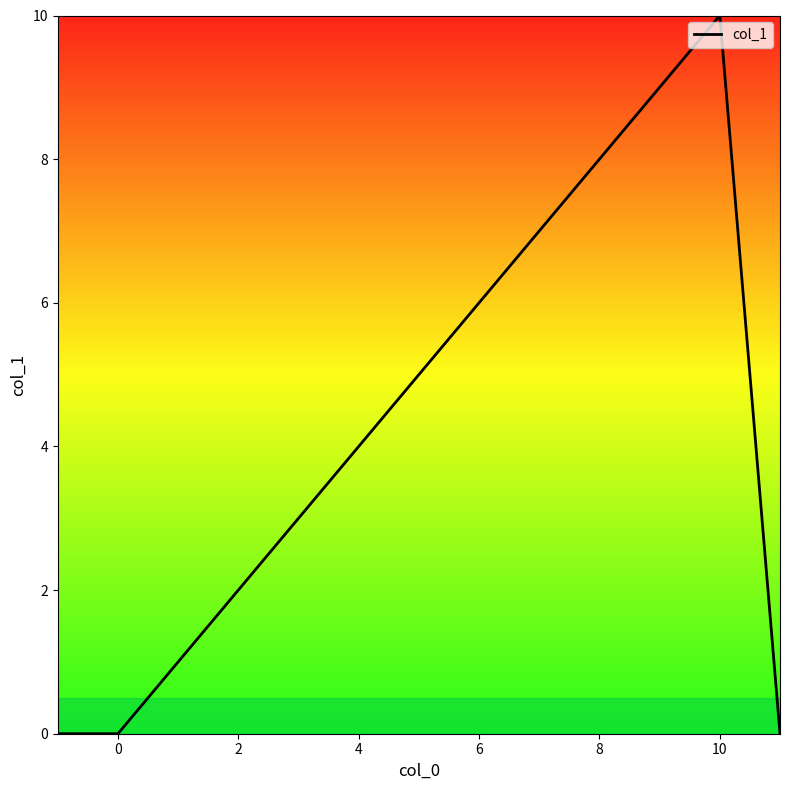

What is the greatest value displayed?

10